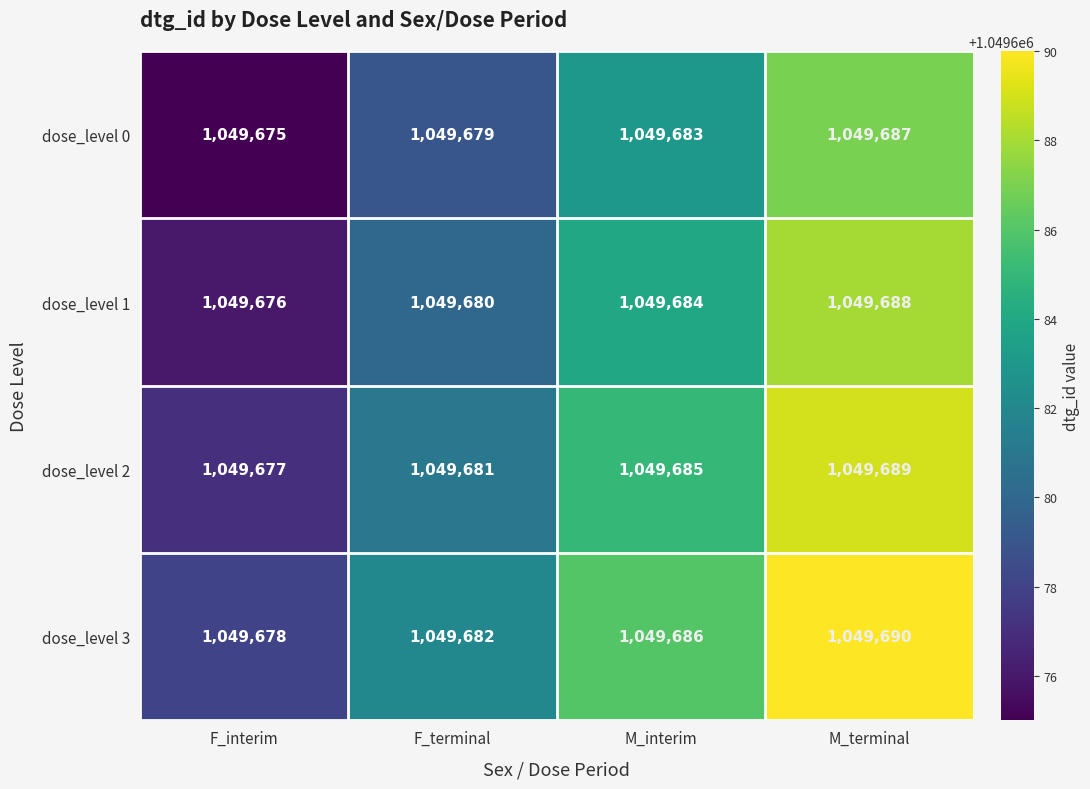

What is the minimum value for dose_level 2?

1049677